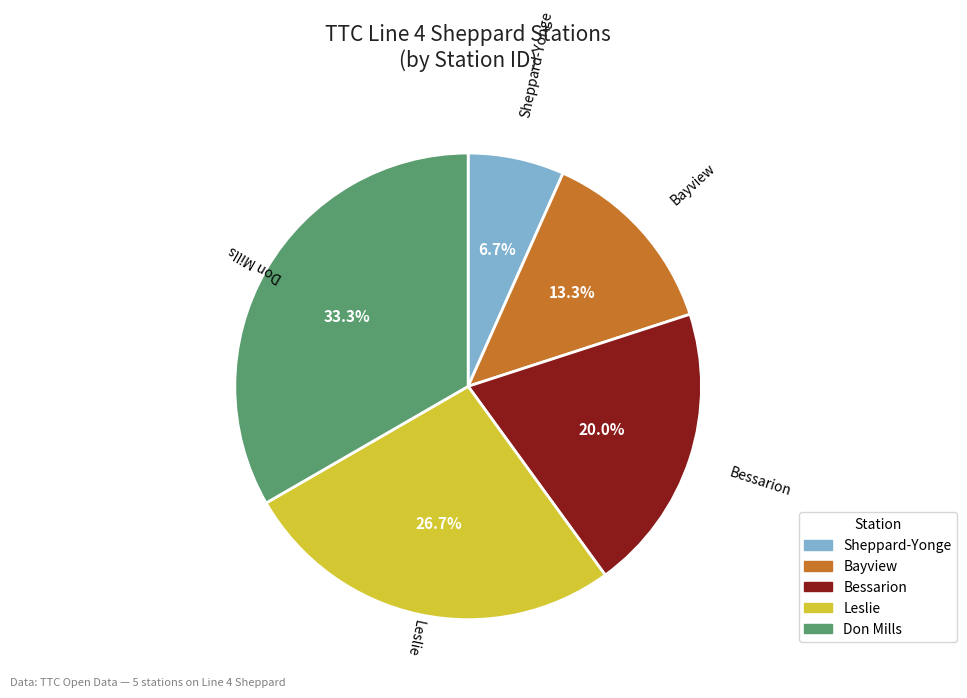

To the nearest percent, what portion does Bessarion represent?

20%